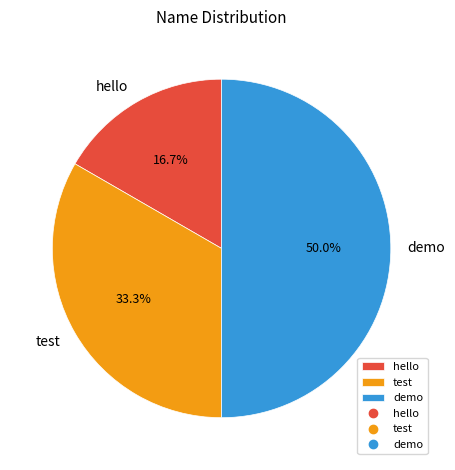

To the nearest percent, what percentage of the pie is test?

33%